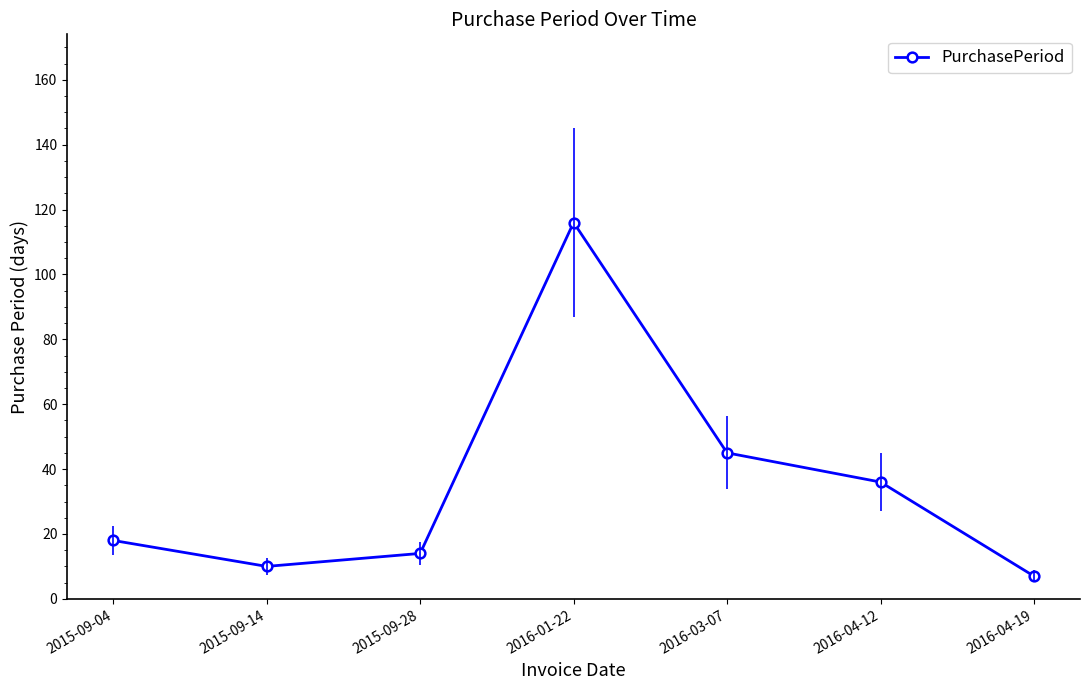

Reading right to left, extract all data points from this chart.

7	36	45	116	14	10	18